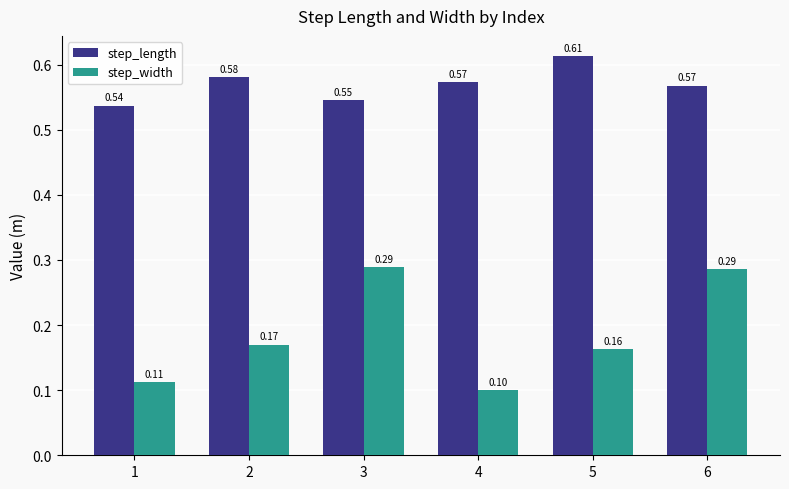

What is the total value across all series at 6?

0.9